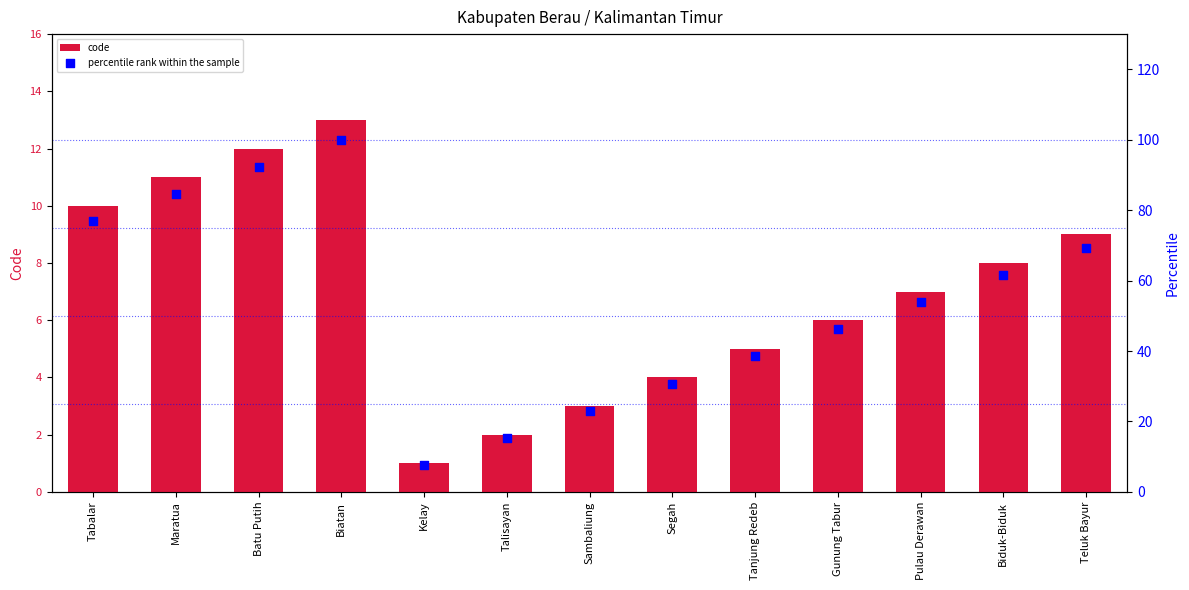

What is the total value across all series at Segah?

34.8